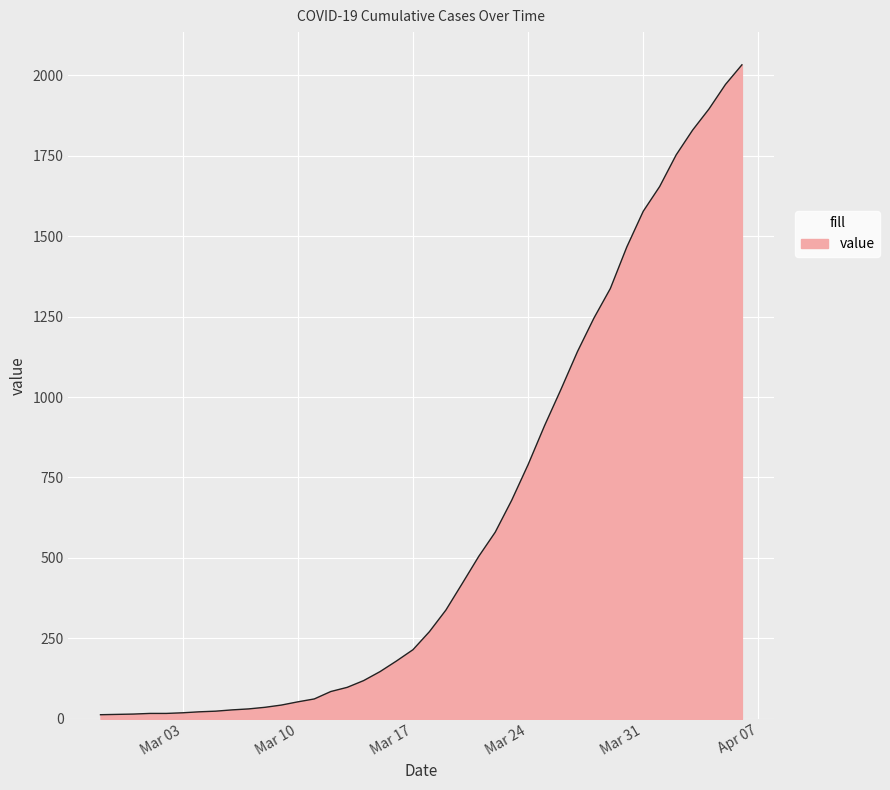

What is the maximum value shown in the chart?

2032